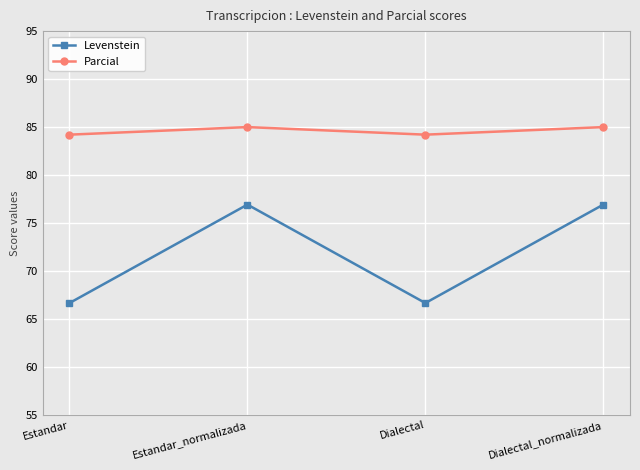

Which series has the largest total across all categories?

Parcial